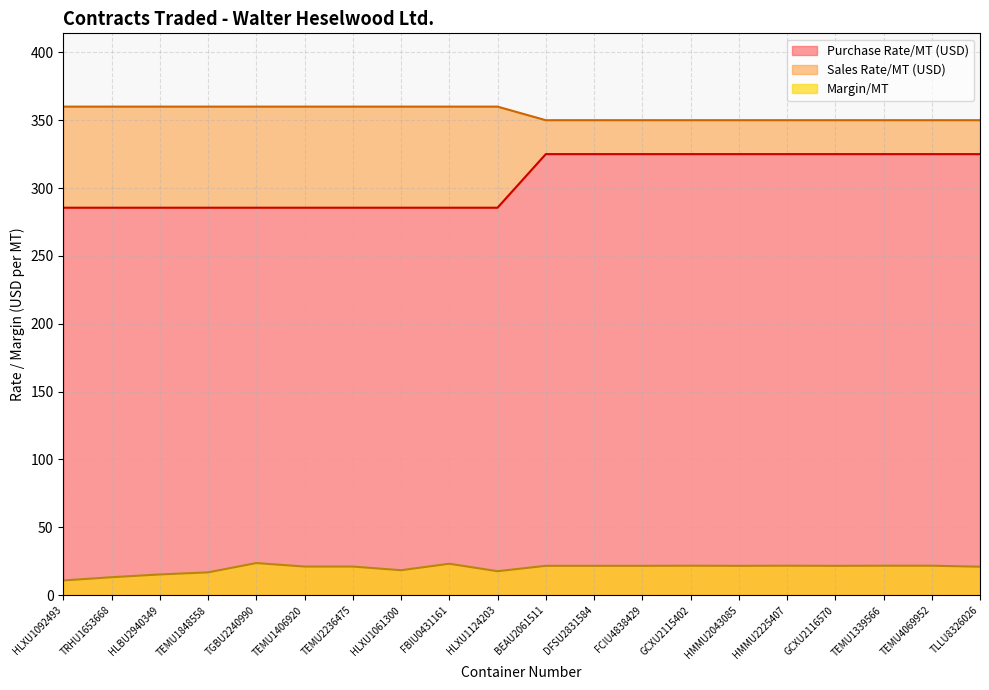

What is the total value across all series at TEMU4069952?

696.7